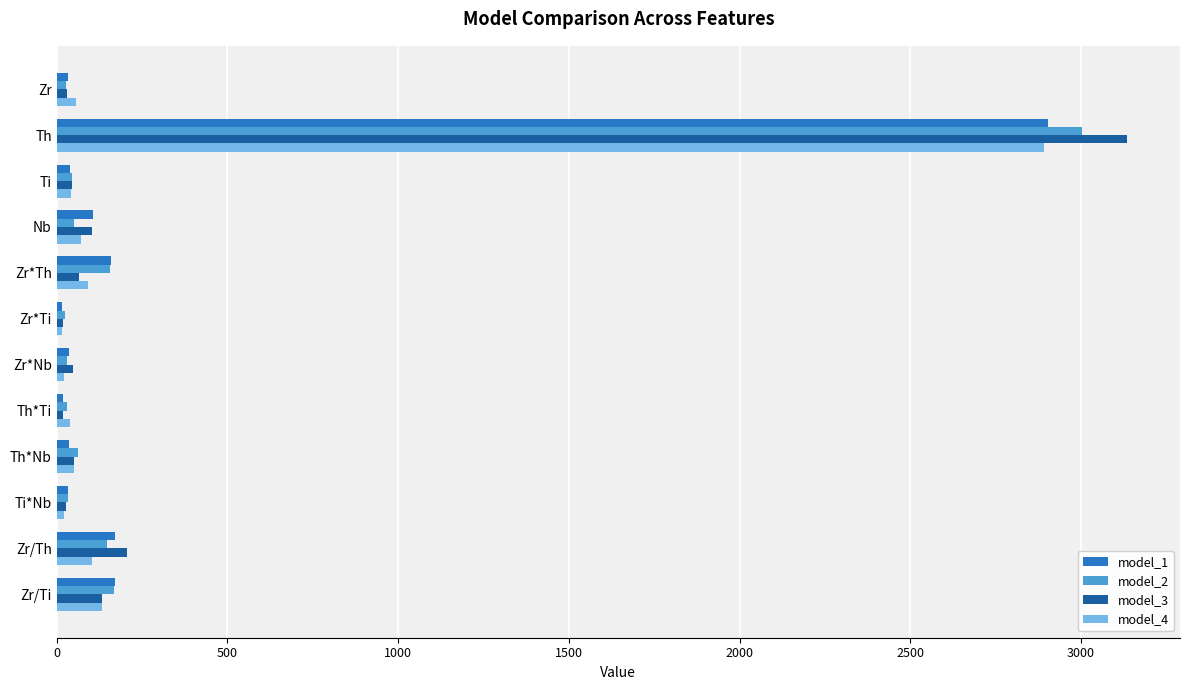

What is the sum of all model_4 values?

3535.5